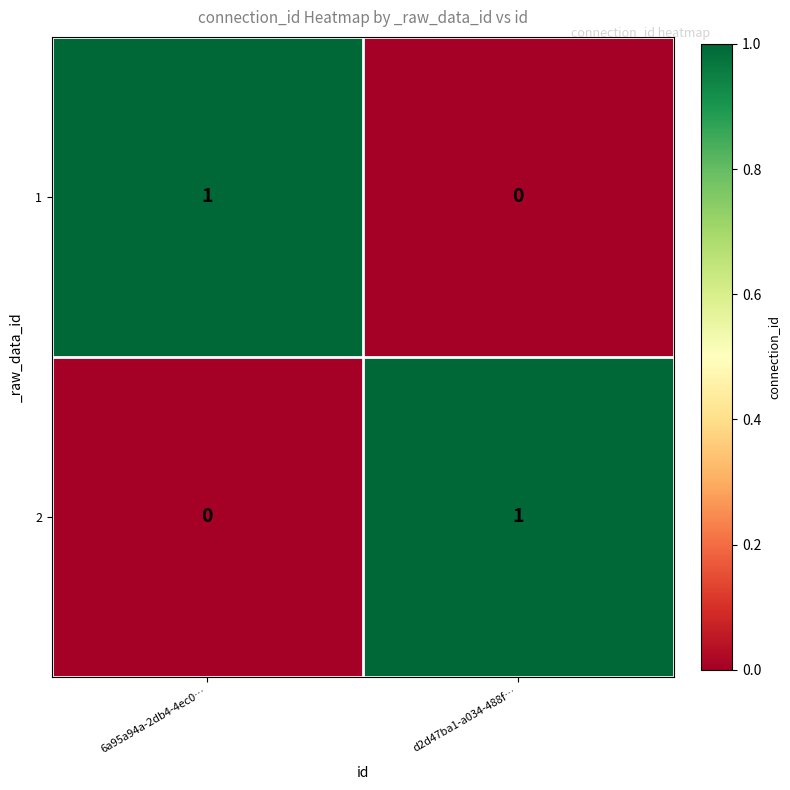

How many values in the 2 series are below 1?

1